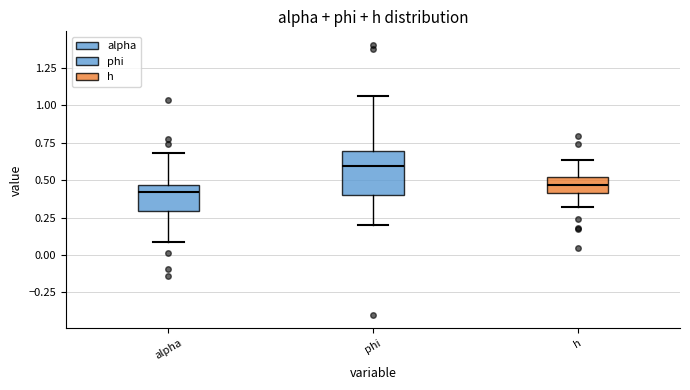

Reading left to right, transcribe this box plot: for each box, give where its median line is, the range the box spans, and where its two whiskers end, as read against the y-axis. The values are not printed on the chart, so give them approximately, as read against the axis.

alpha: median 0.40, box 0.30 to 0.45, whiskers 0.10 to 0.70
phi: median 0.60, box 0.40 to 0.70, whiskers 0.20 to 1.05
h: median 0.45, box 0.40 to 0.50, whiskers 0.30 to 0.65